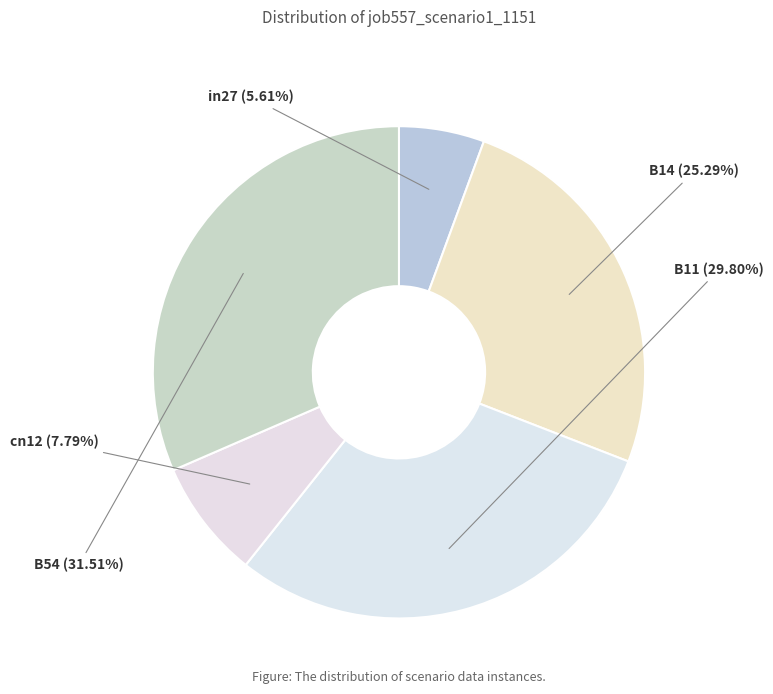

To the nearest percent, what is the difference between the largest and smallest slice percentages?

26%